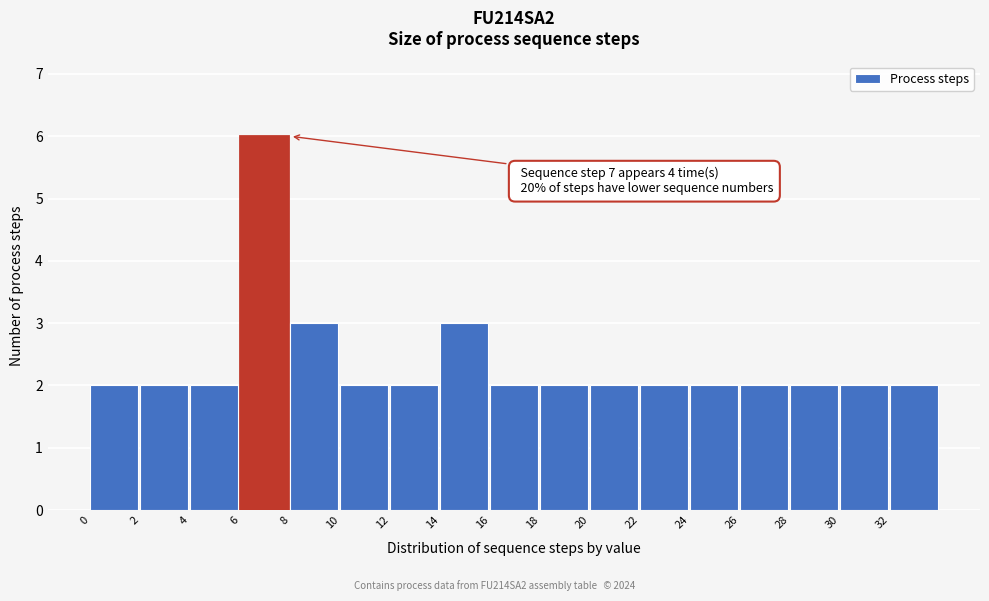

Over which range of the x-axis is the bar tallest?

6 to 8